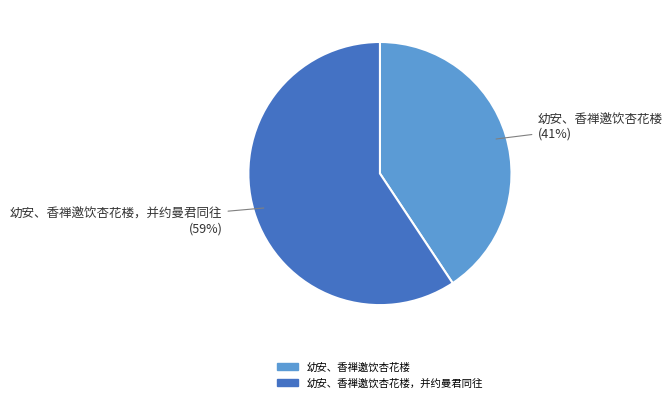

To the nearest percent, what portion does 幼安、香禅邀饮杏花楼，并约曼君同往 represent?

59%